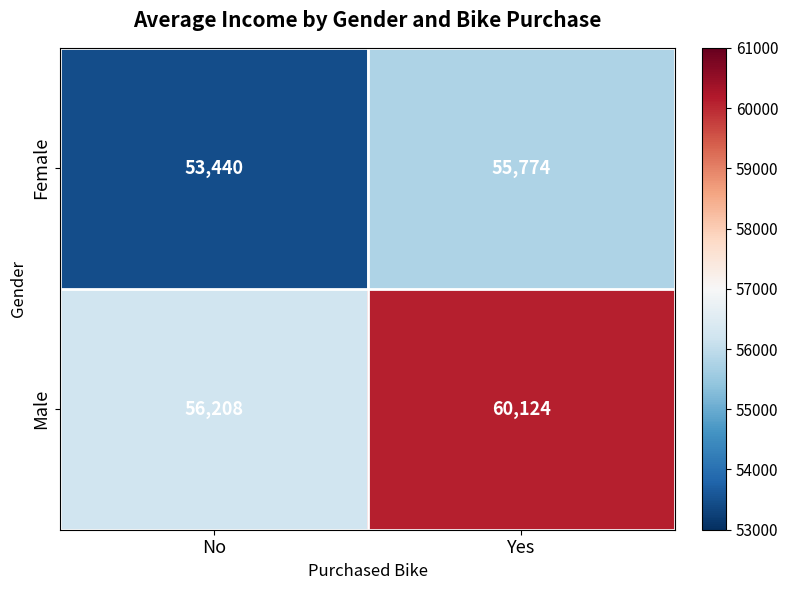

What is the difference between the highest and lowest values at Yes?

4350